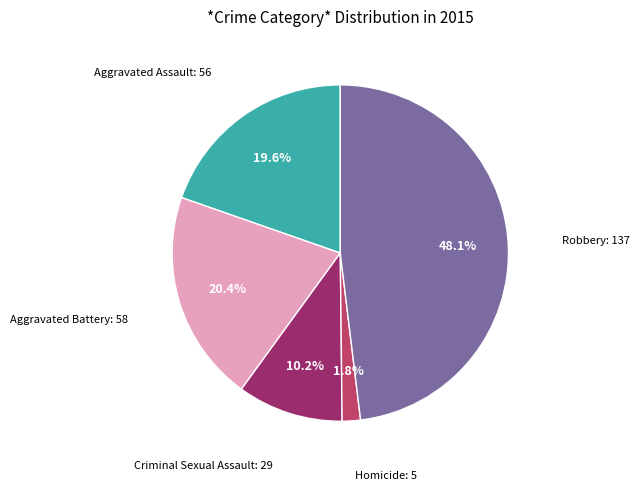

Is there any slice that represents more than half of the pie?

No